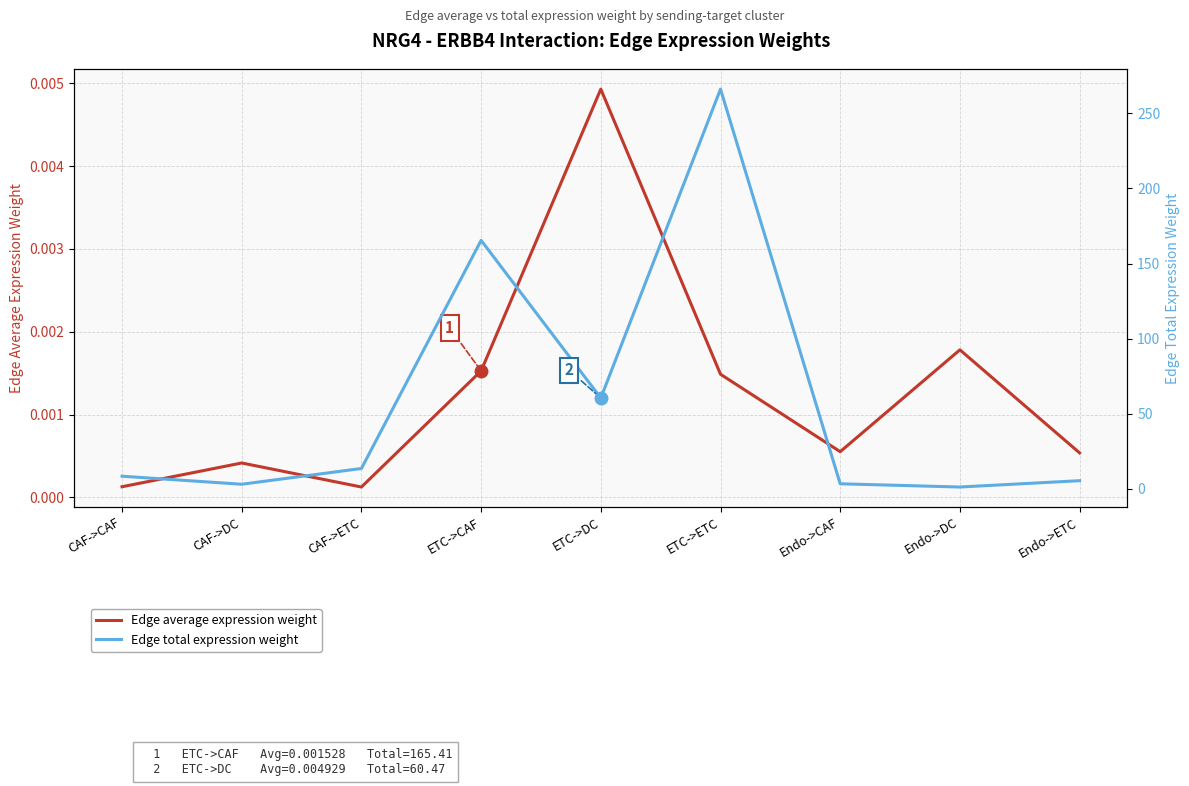

What is the label of the 7th point from the left?

Endo->CAF